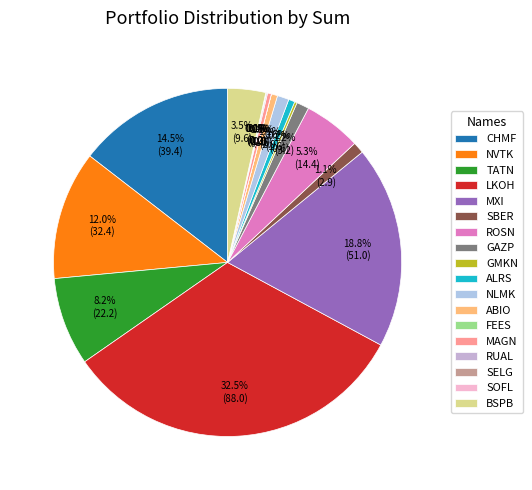

Does LKOH represent more than half of the total?

No